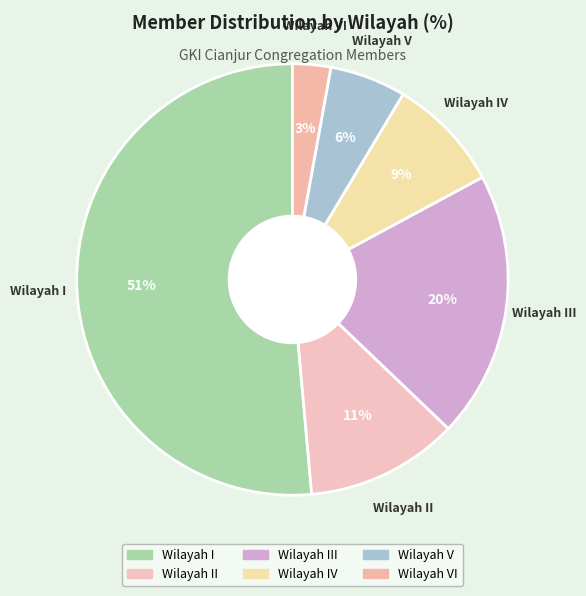

Count the number of slices in the pie.

6